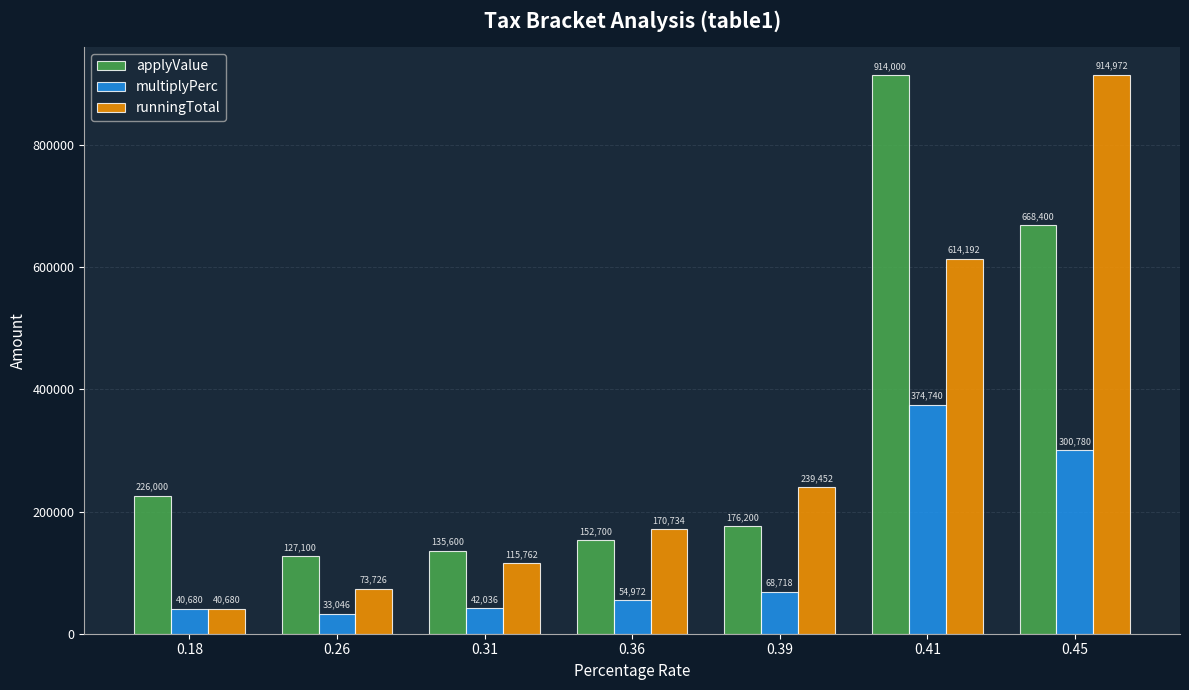

Rank the series at 0.39 from highest to lowest value.

runningTotal, applyValue, multiplyPerc